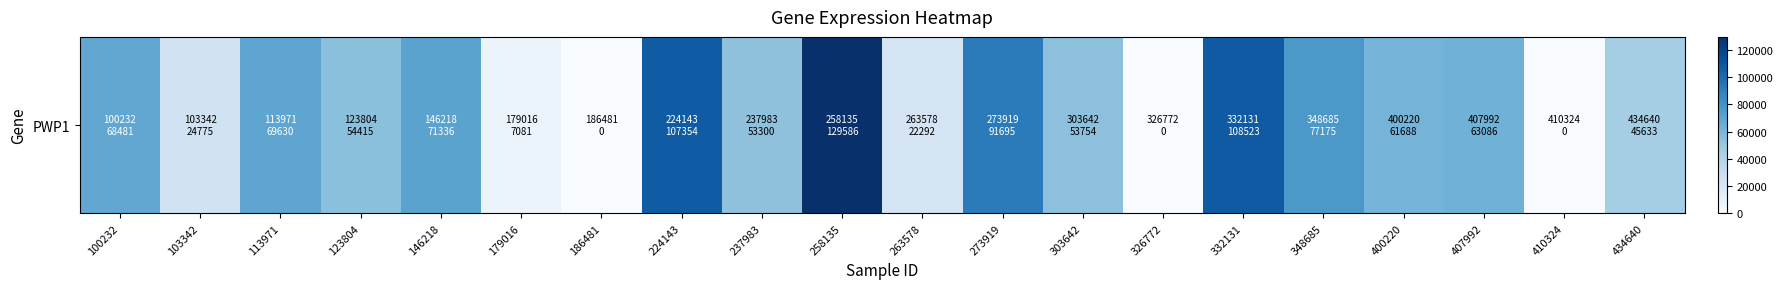

The chart shows a value of 24775 at 103342. True or false?

True